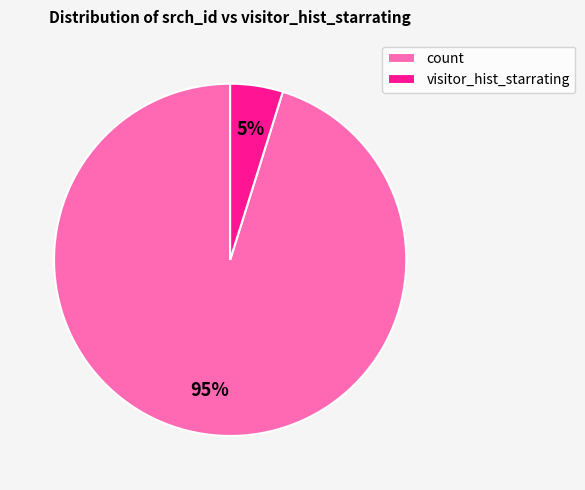

Which slice represents more than half of the pie?

count